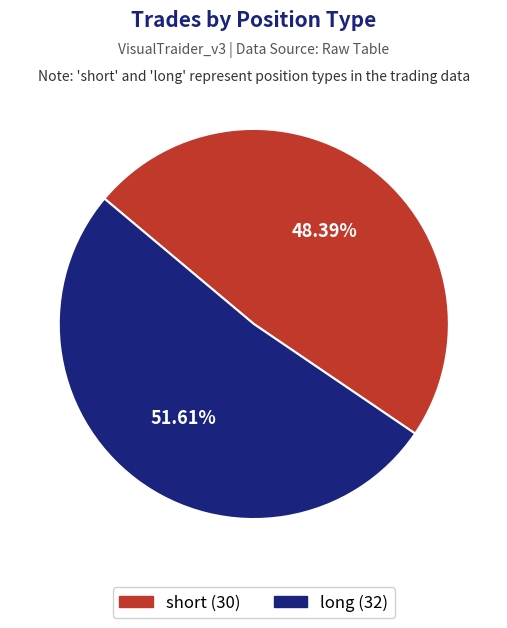

To the nearest percent, what percentage of the pie is long?

52%